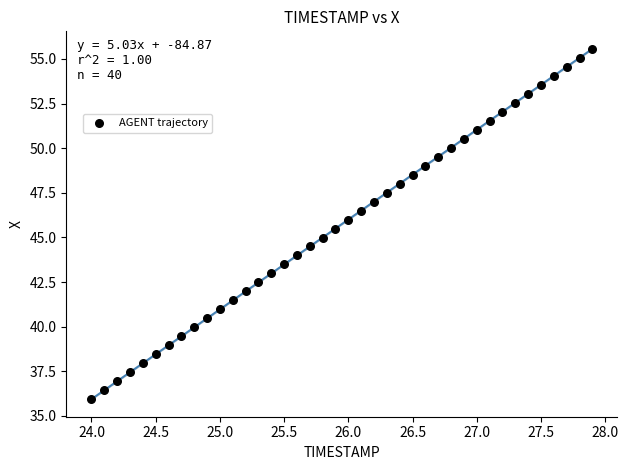

What is the range of X values (max minus min)?

3.9